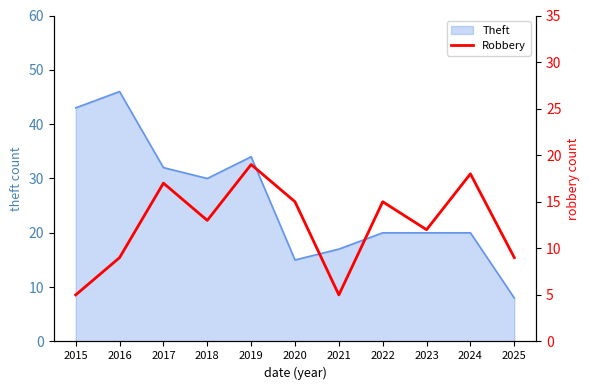

Which category has the highest value in the Theft series?

2016